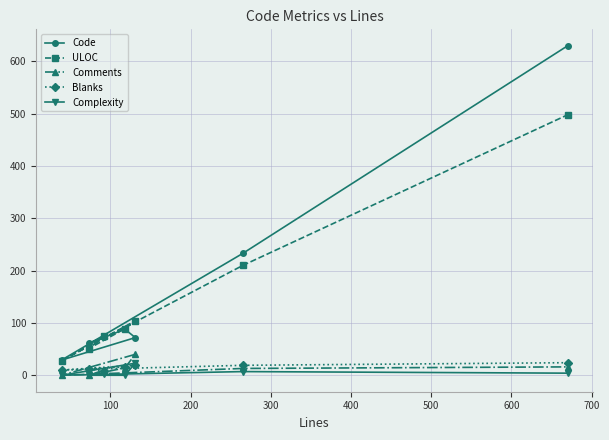

Which series has the largest range (max minus min)?

Code